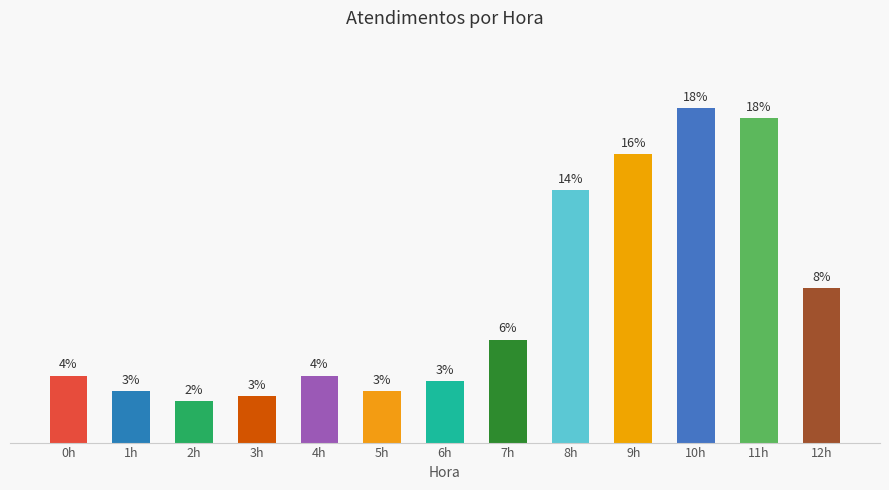

Does the chart contain any negative values?

No